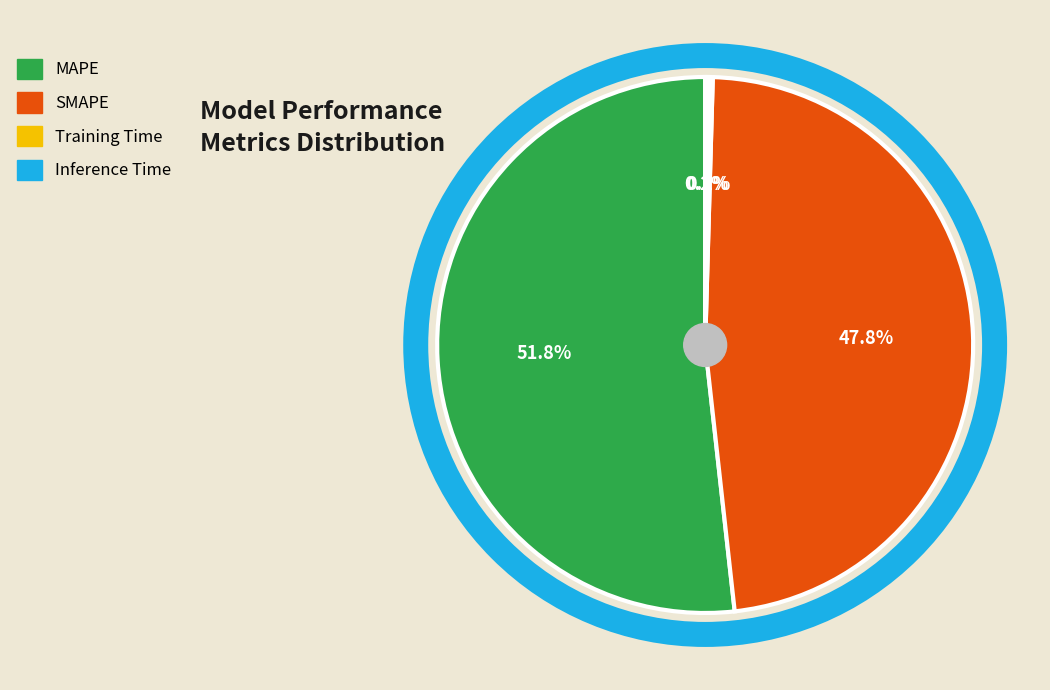

Which slice is the largest?

MAPE